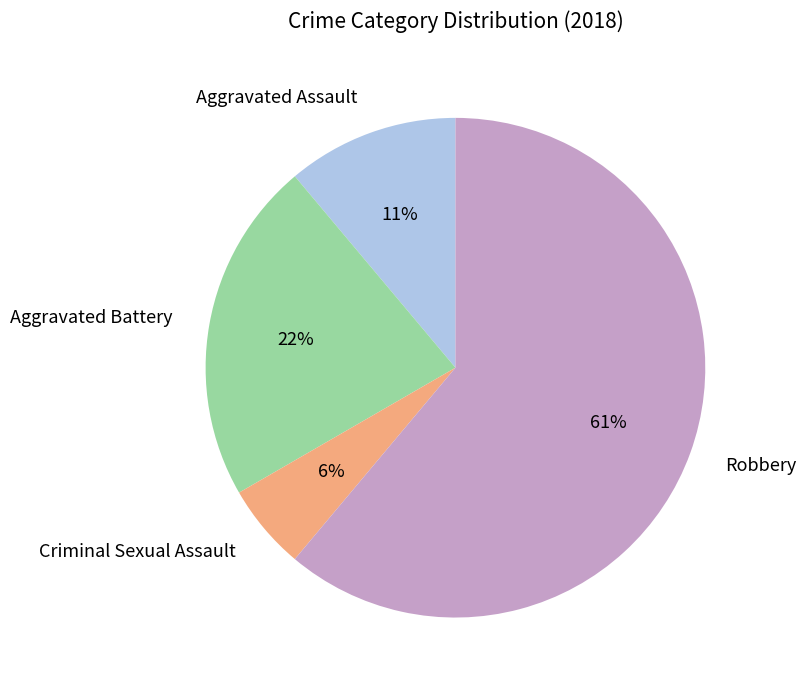

Which category has the smallest portion of the pie?

Criminal Sexual Assault